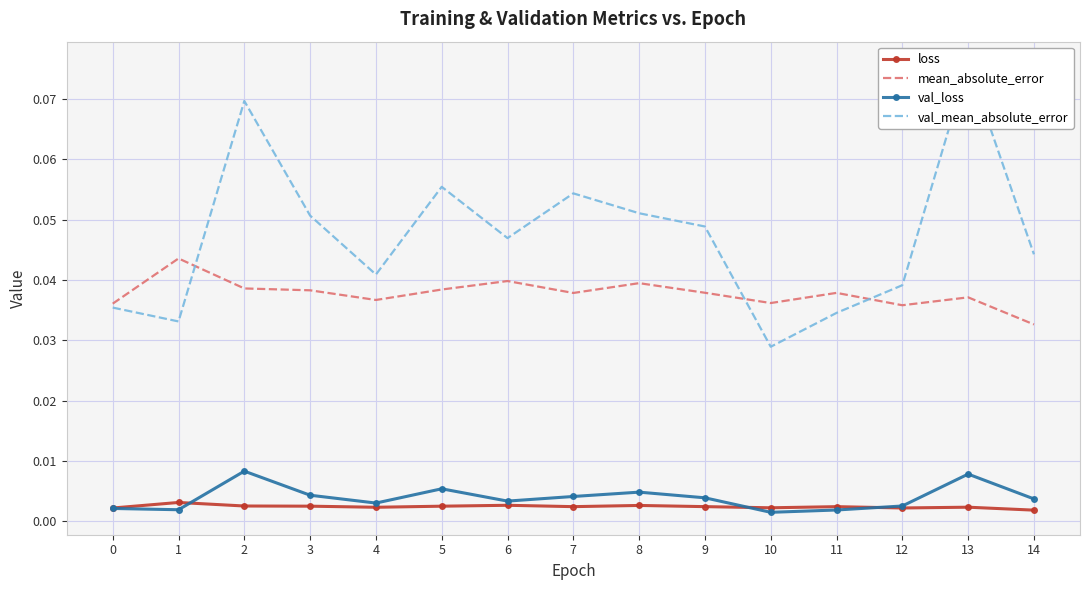

Count the val_loss values in the range 0 to 1.

15